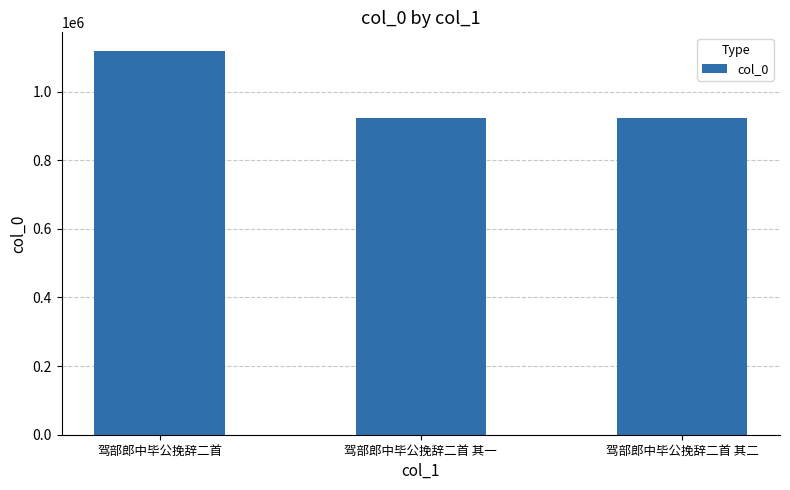

Which has a higher value, 驾部郎中毕公挽辞二首 or 驾部郎中毕公挽辞二首 其二?

驾部郎中毕公挽辞二首